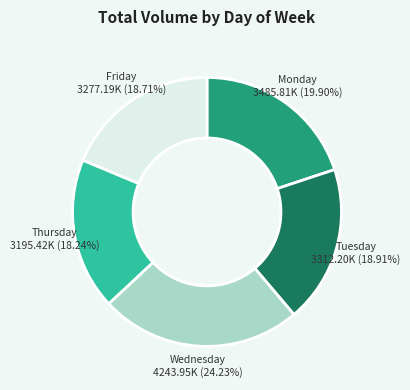

Is there a majority slice in this chart?

No